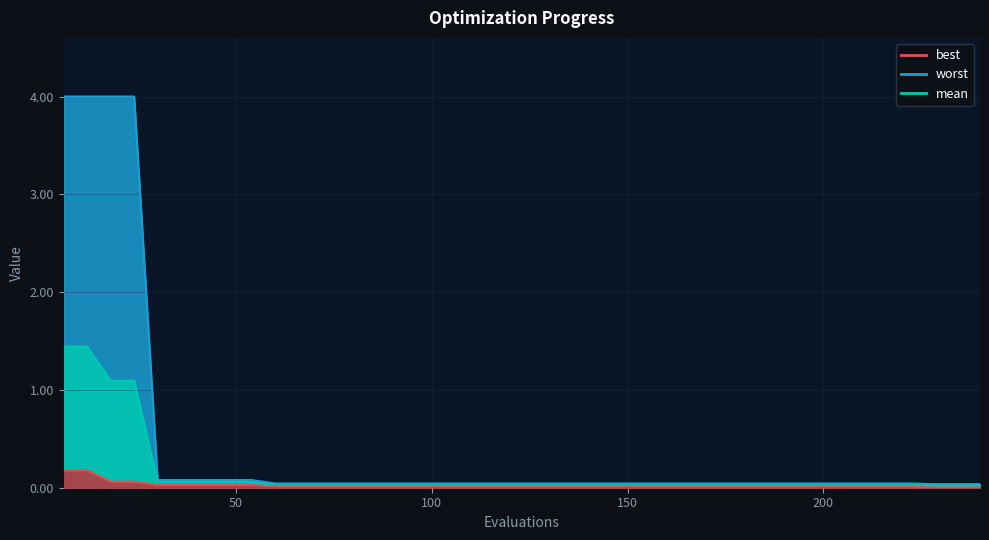

Is it true that mean equals 0.0 at 72?

False